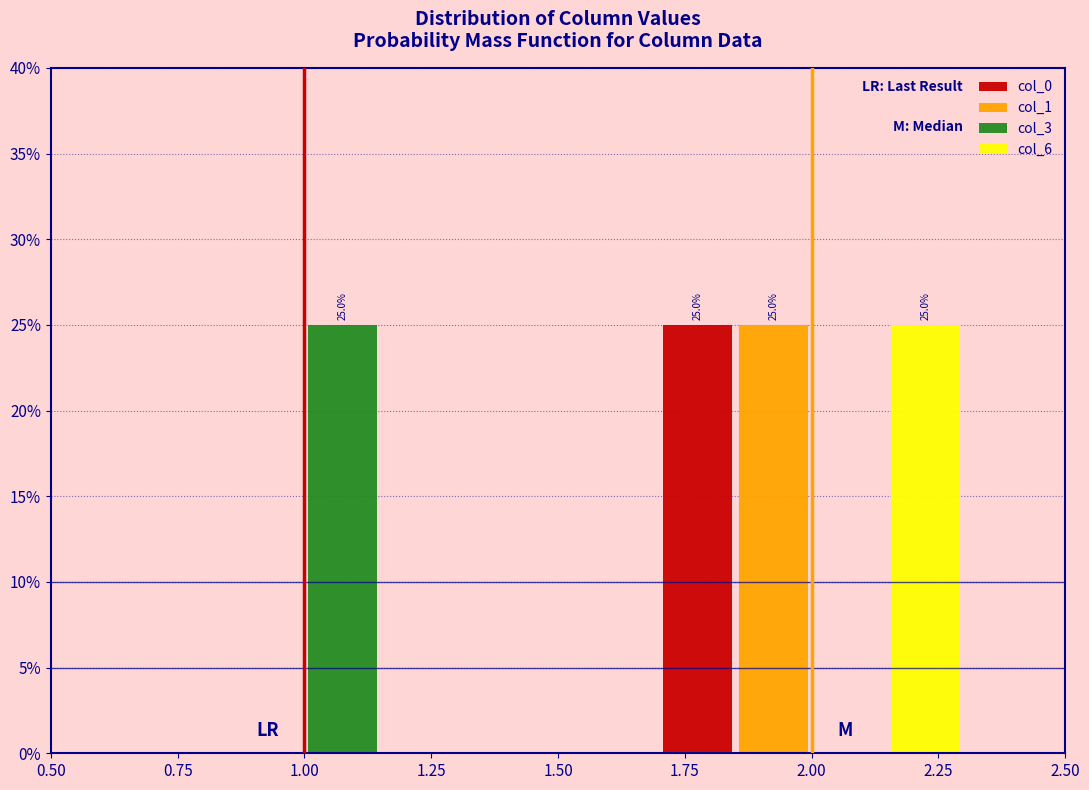

At which category is the sum across all series the highest?

2.00